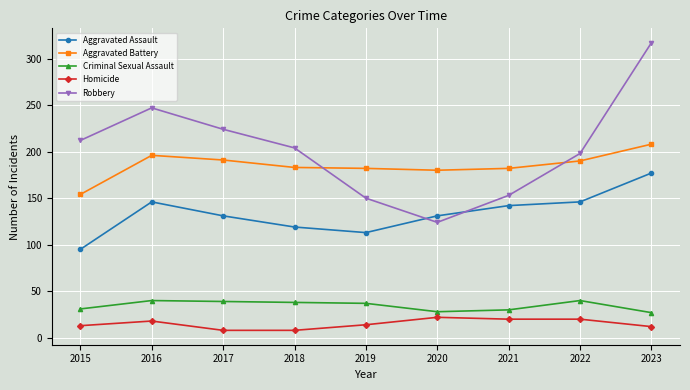

At which category does Aggravated Assault reach its first local peak?

2016